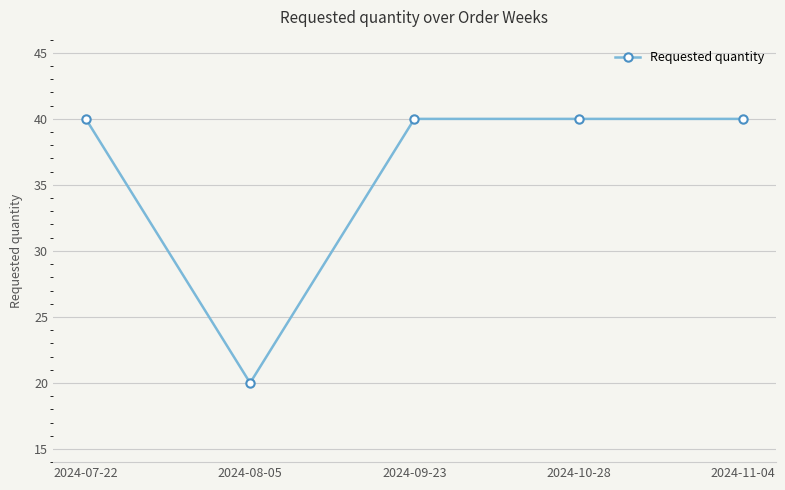

Reading right to left, transcribe all the data shown in this chart.

40	40	40	20	40